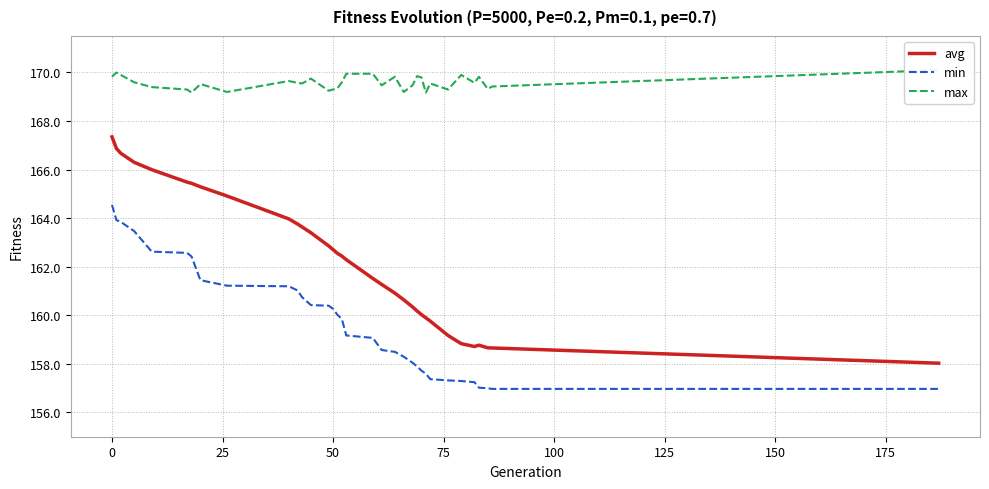

Which series has the widest spread of values?

avg